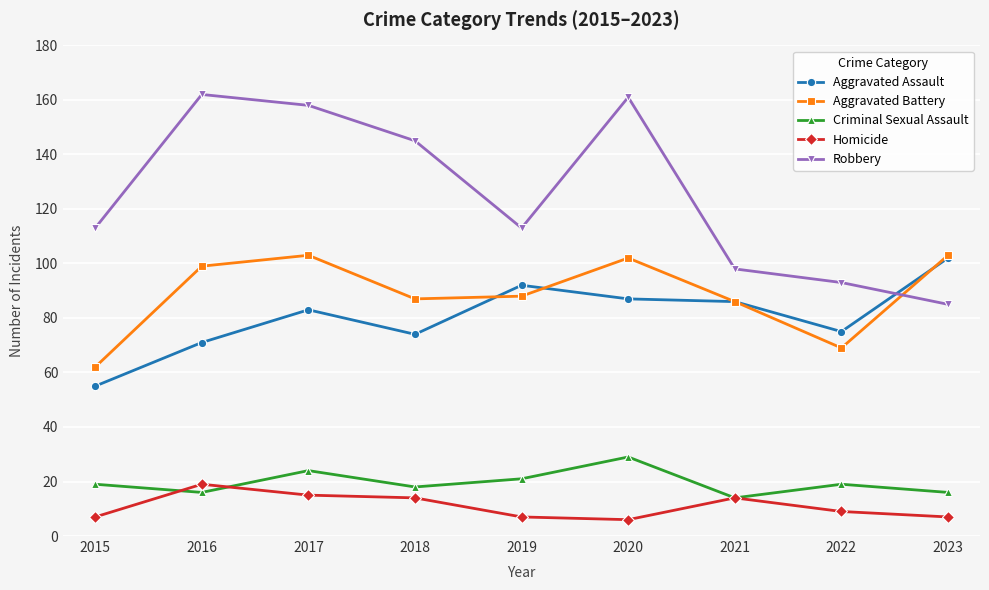

True or false: Criminal Sexual Assault and Aggravated Assault cross at least once.

False